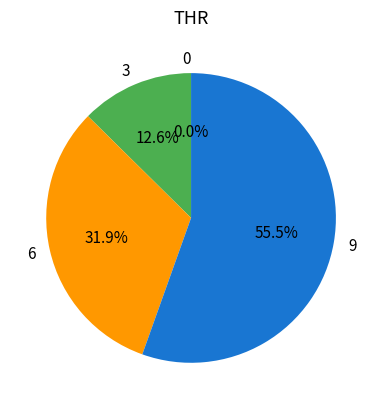

Combined, do 9 and 3 account for over 50%?

Yes